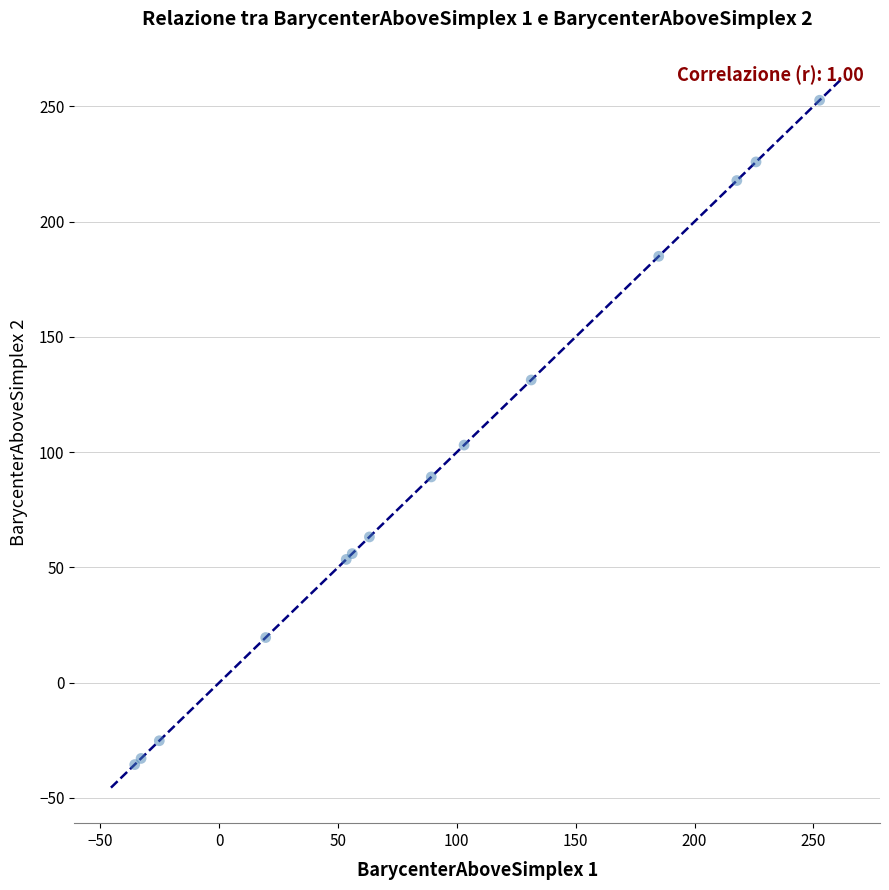

What Y value in the scatter plot is closest to 108?

103.0